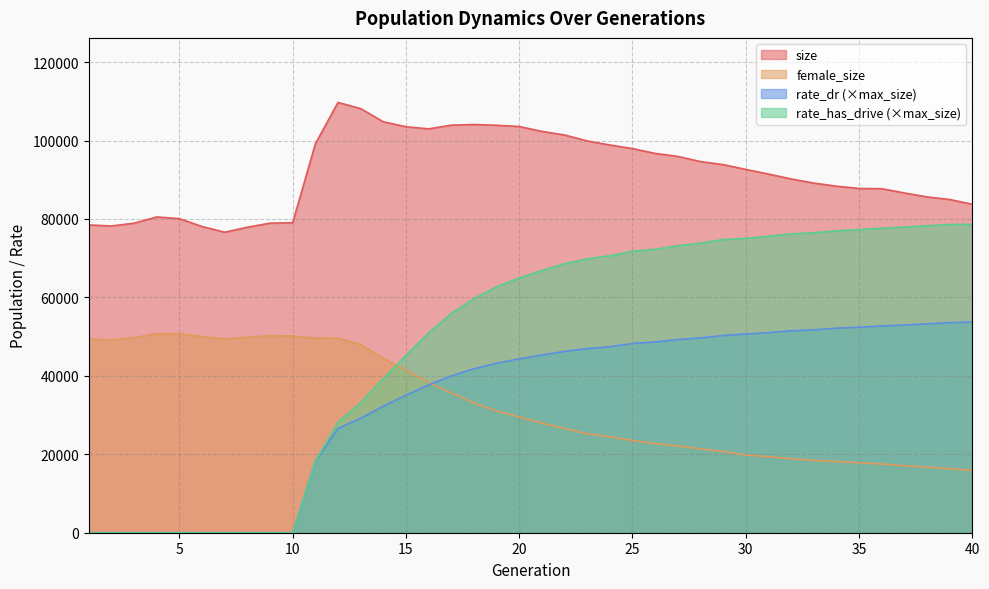

Is the value of rate_has_drive at 30 greater than the value of rate_dr at 21?

Yes